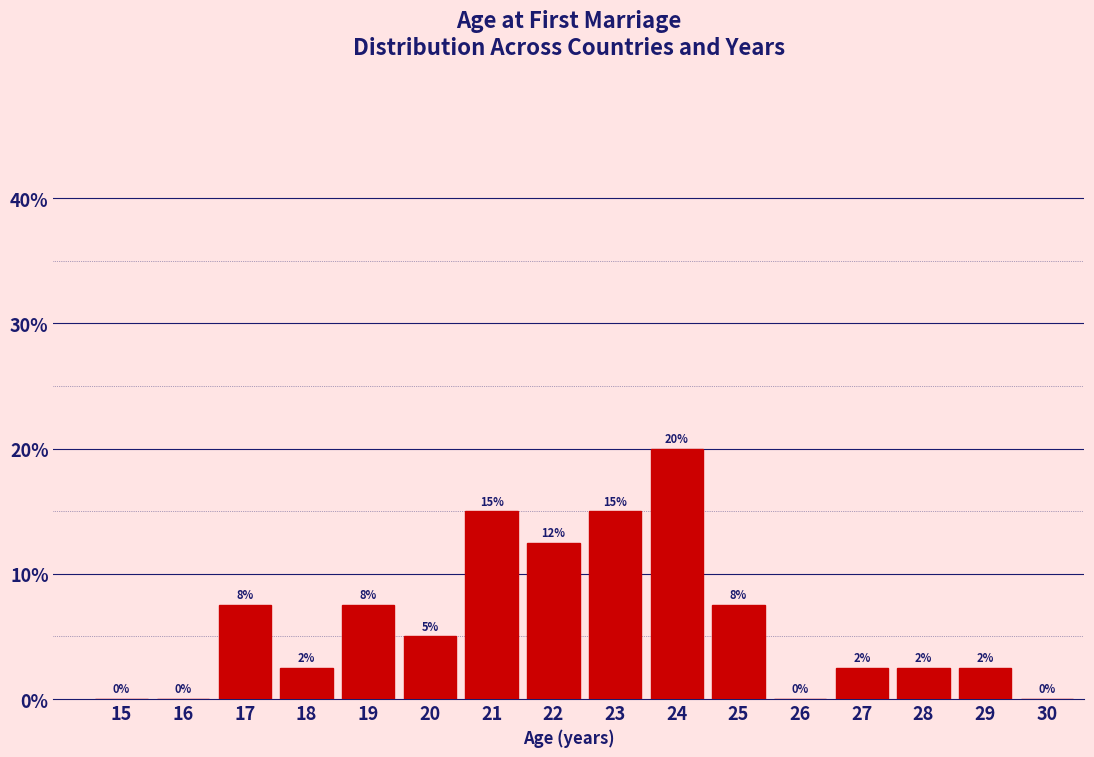

Where does the data first go above 5?

17